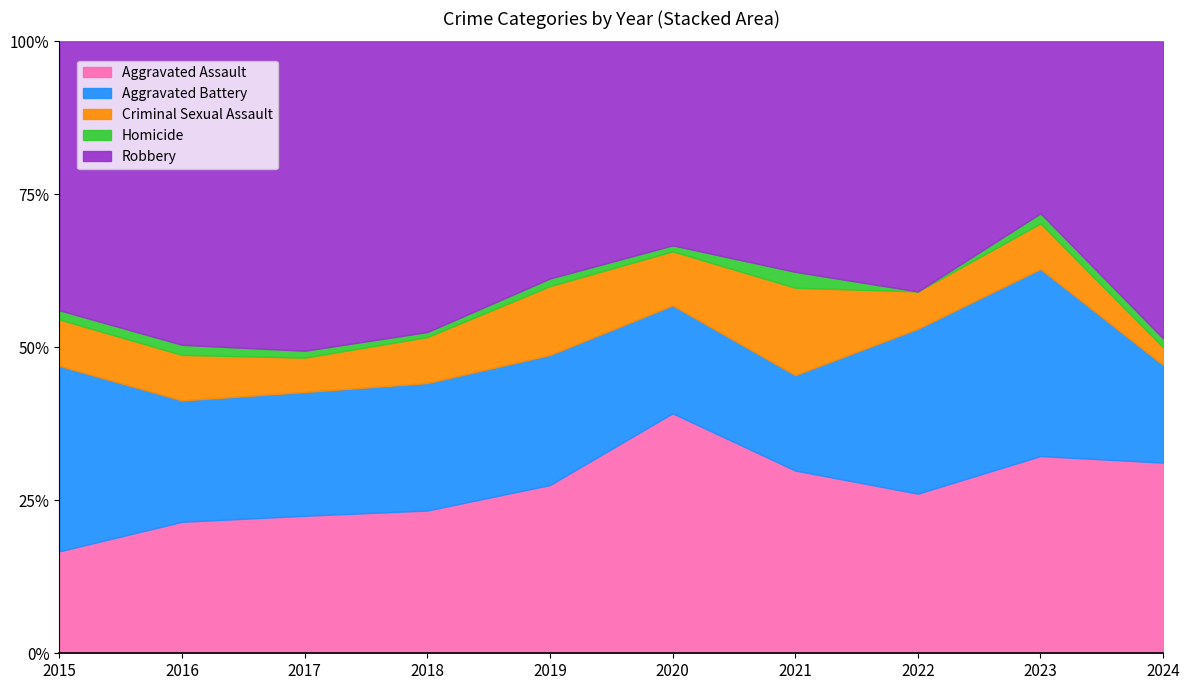

True or false: Aggravated Battery and Robbery cross at least once.

True